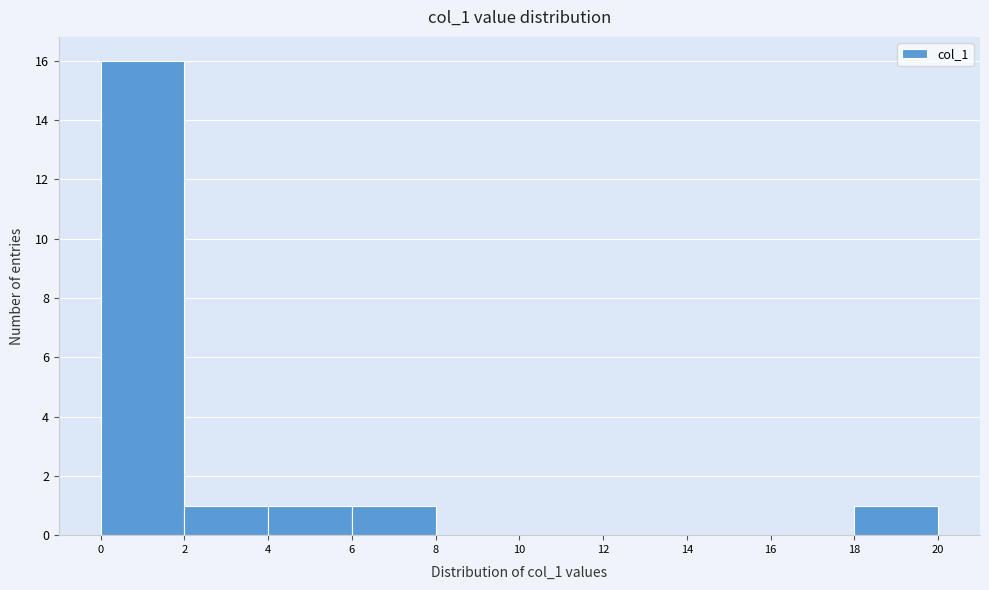

Reading left to right, transcribe this chart: for each bar, give the range it covers on the x-axis and its height. The values are not printed on the chart, so give them approximately, as read against the axis.

0 to 2: 16
2 to 4: 1
4 to 6: 1
6 to 8: 1
8 to 10: 0
10 to 12: 0
12 to 14: 0
14 to 16: 0
16 to 18: 0
18 to 20: 1